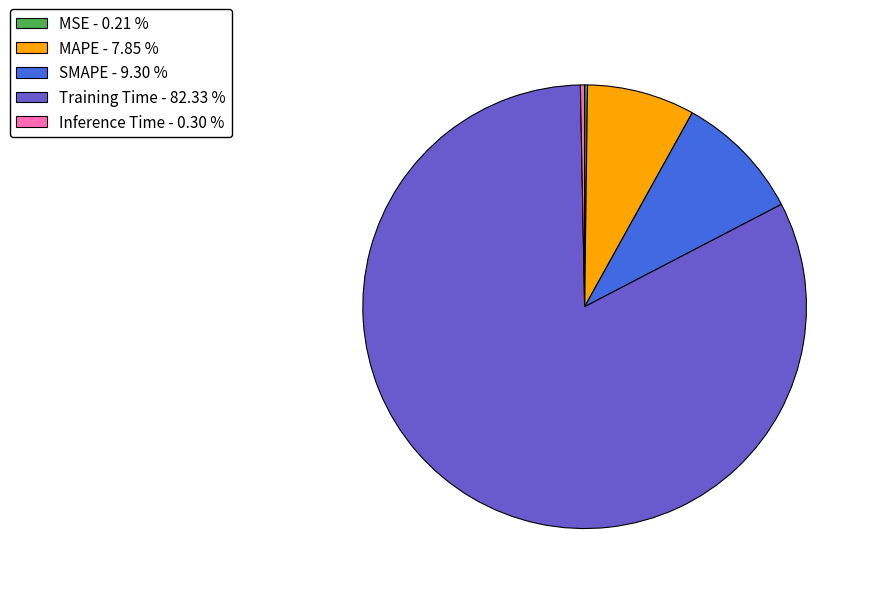

Do SMAPE - 9.30 % and MAPE - 7.85 % together represent more than half of the pie?

No